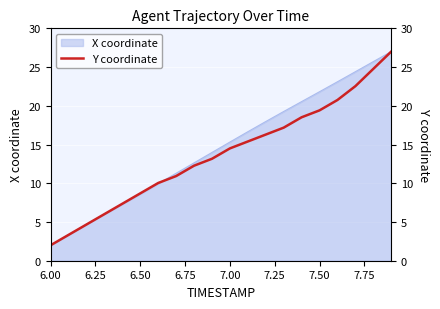

What is the sum of all values?

274.8